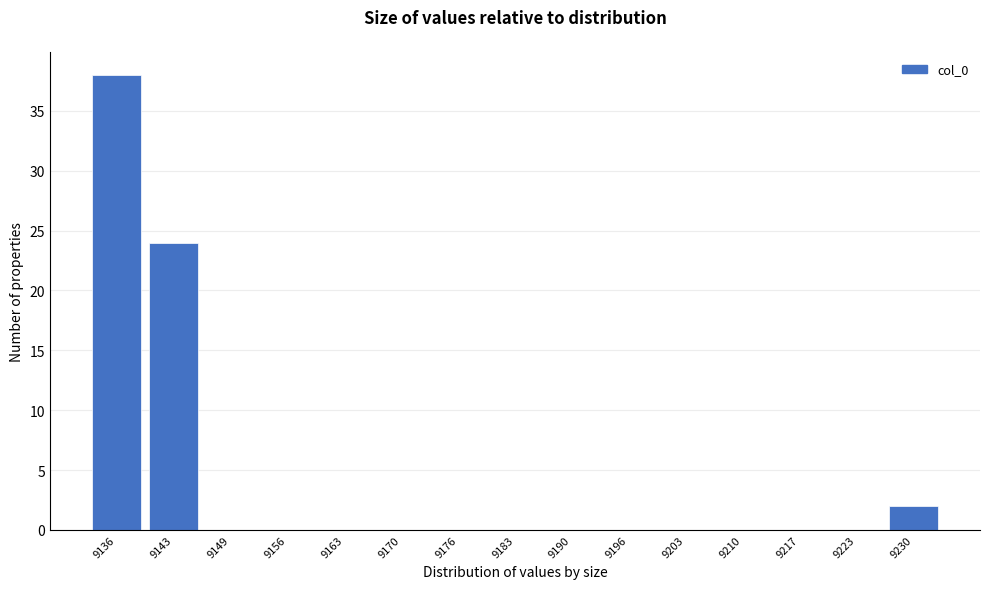

Reading left to right, list all the values displayed in this chart.

9136=38	9143=24	9149=0	9156=0	9163=0	9170=0	9176=0	9183=0	9190=0	9196=0	9203=0	9210=0	9217=0	9223=0	9230=2